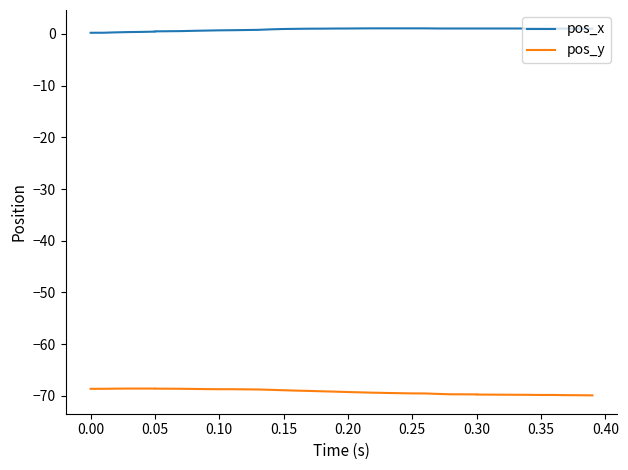

What is the difference between the second highest and second lowest values in the pos_x series?

0.8